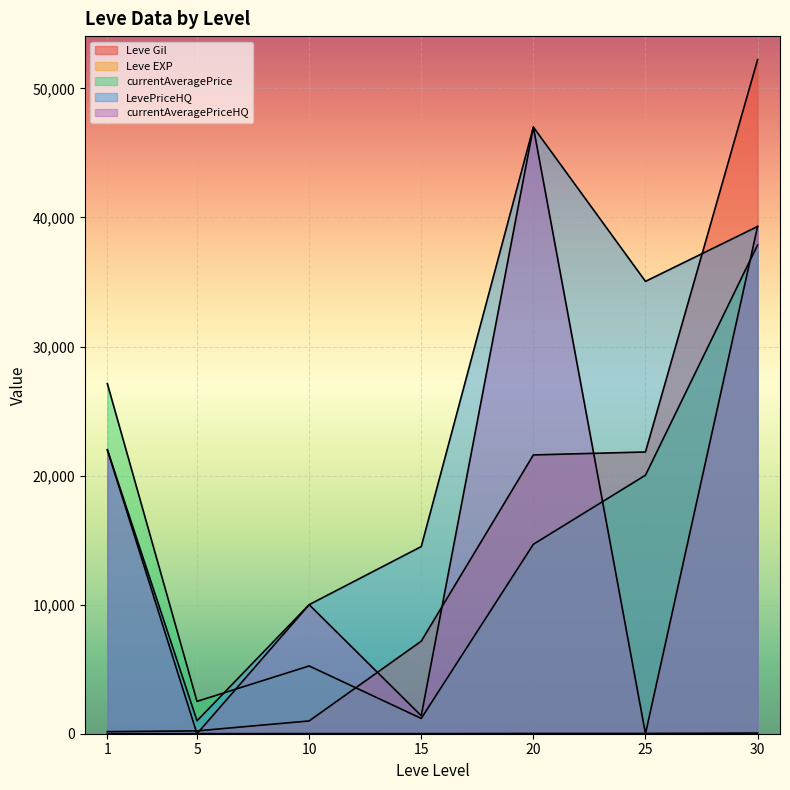

True or false: LevePriceHQ and Leve Gil cross at least once.

True